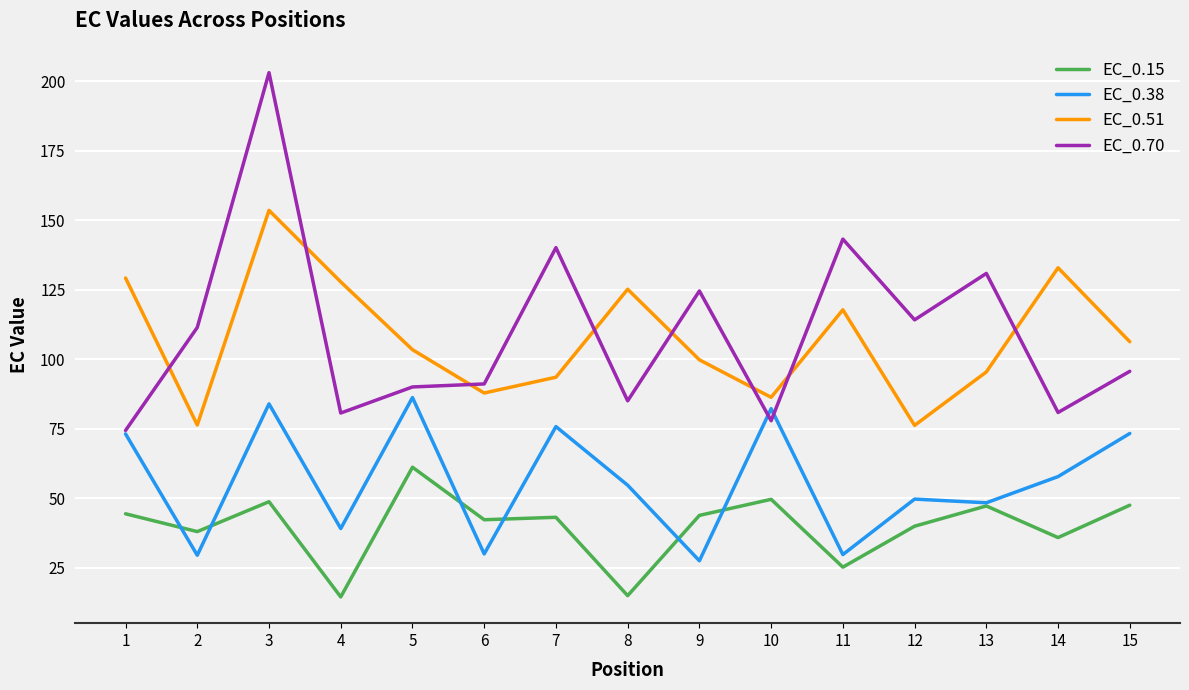

Which series has the widest spread of values?

EC_0.70